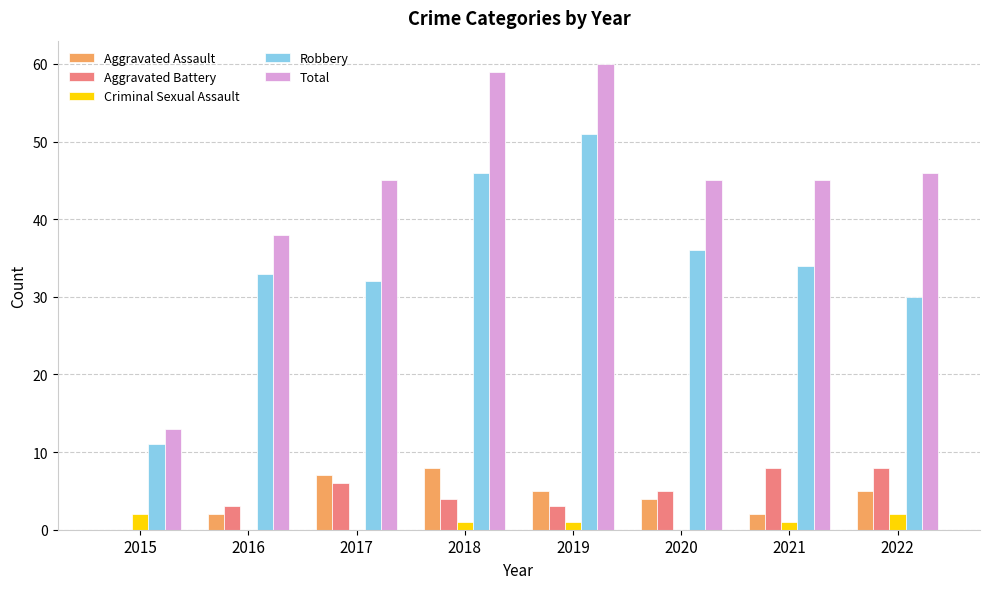

What is the difference between the Aggravated Battery values at 2022 and 2019?

5